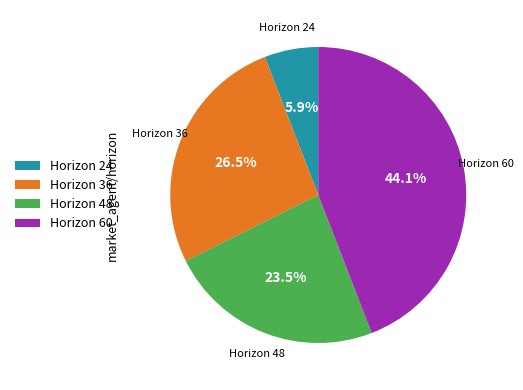

To the nearest percent, what is the difference between the largest and smallest slice percentages?

38%